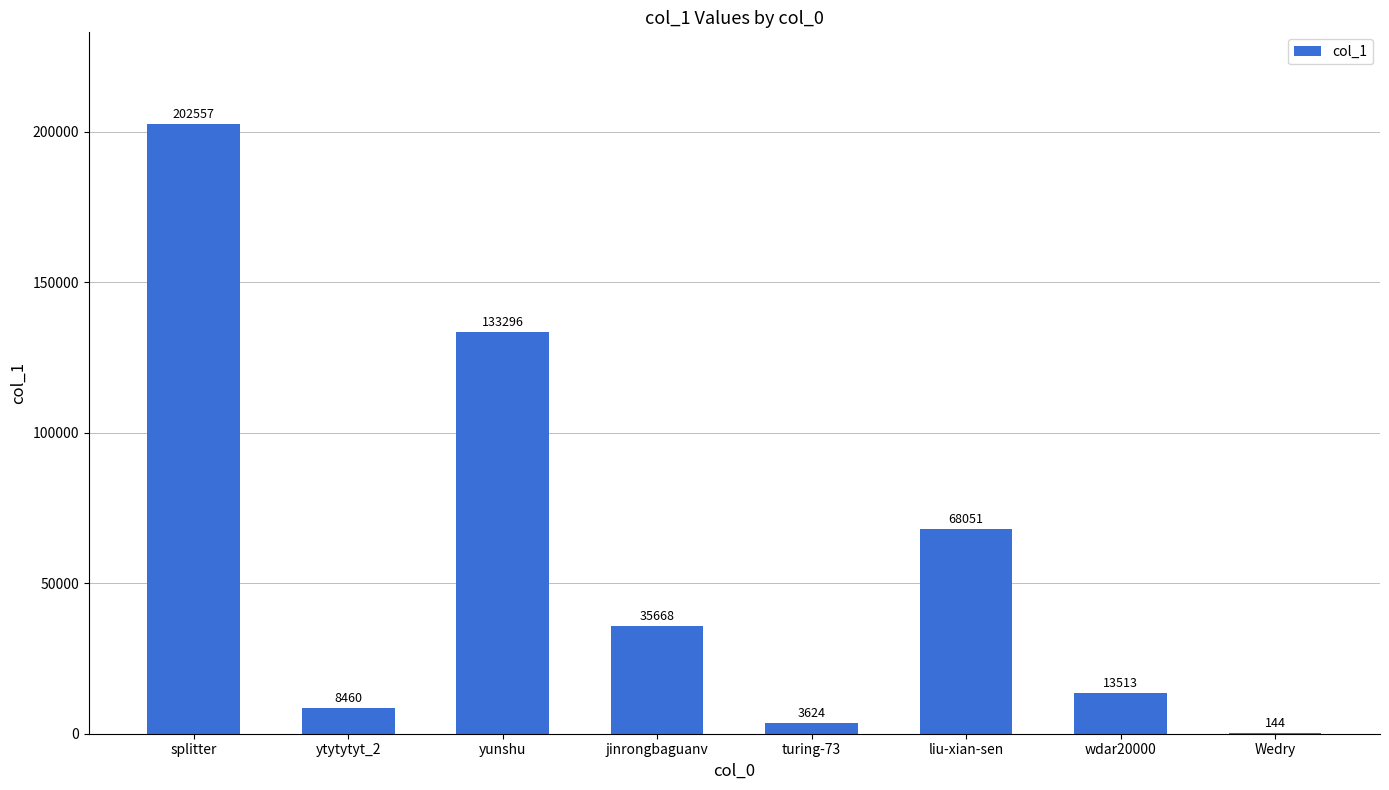

The chart shows a value of 133296 at yunshu. True or false?

True